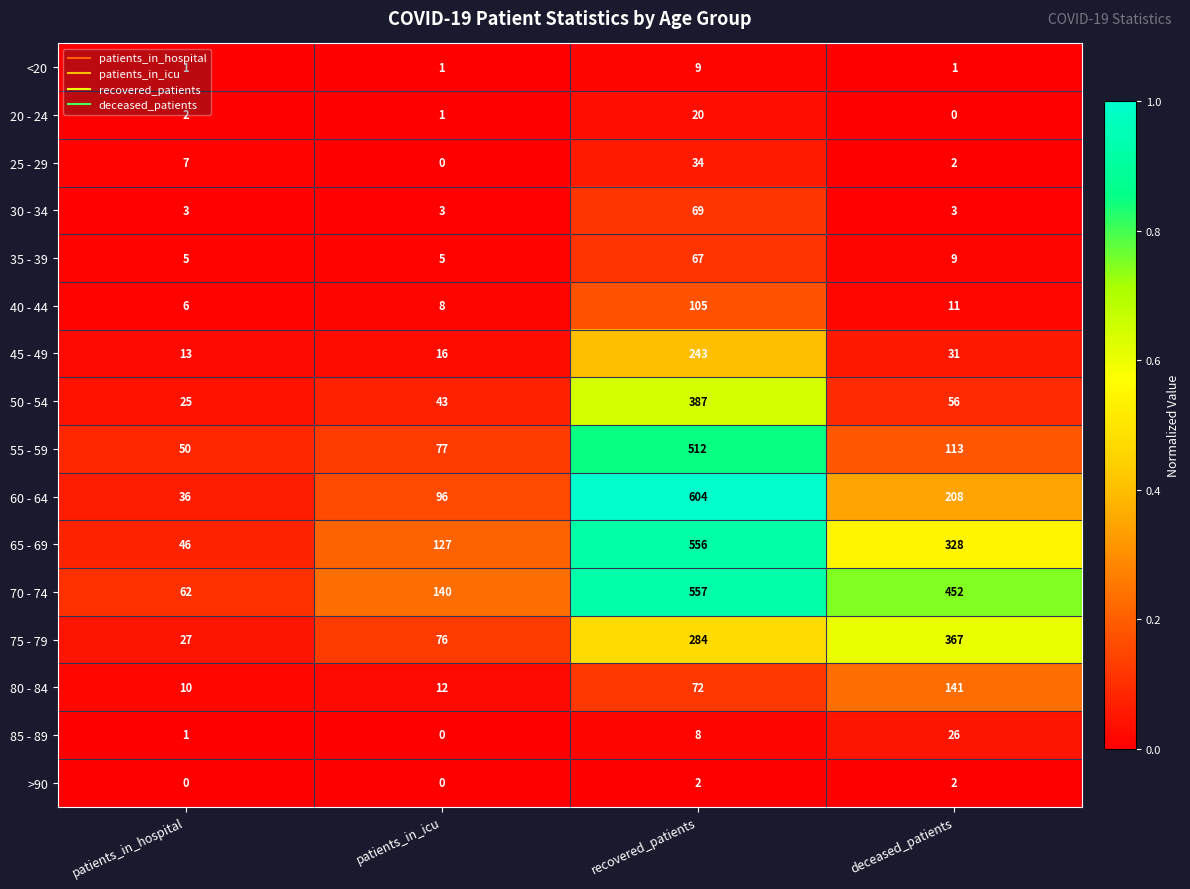

At which category does the chart reach its peak across all series?

recovered_patients